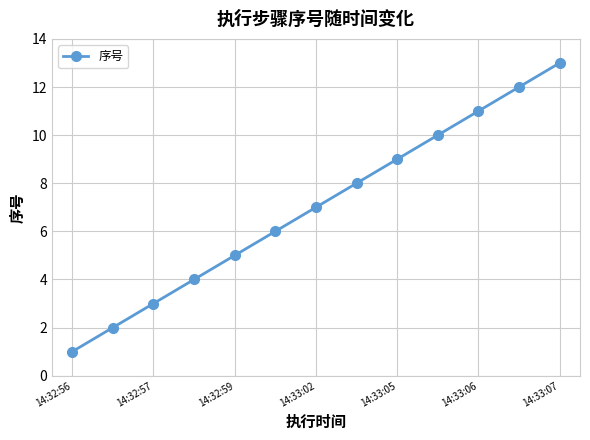

True or false: the data has more than 1 interior local peaks.

False